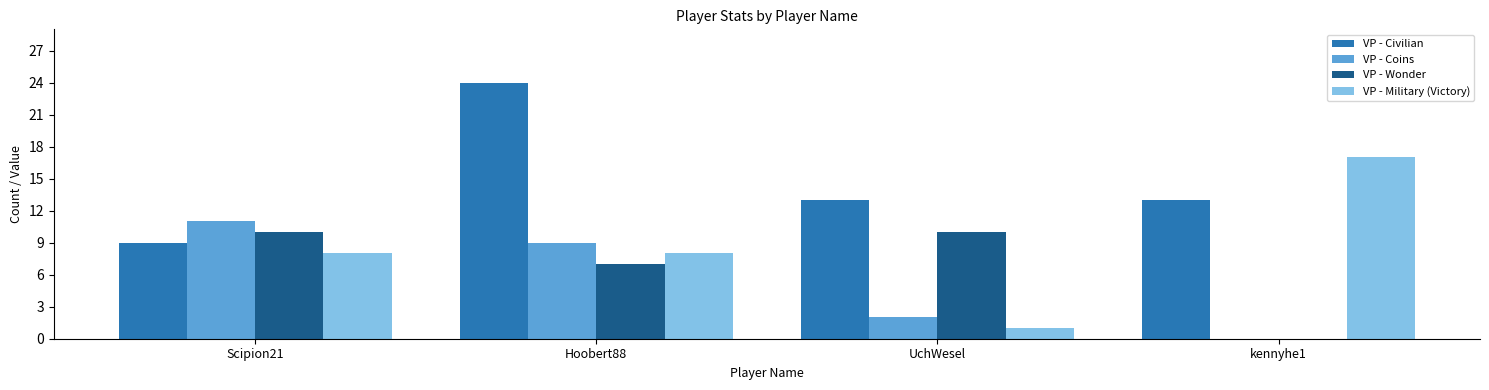

What value does the VP - Coins series have at Scipion21?

11